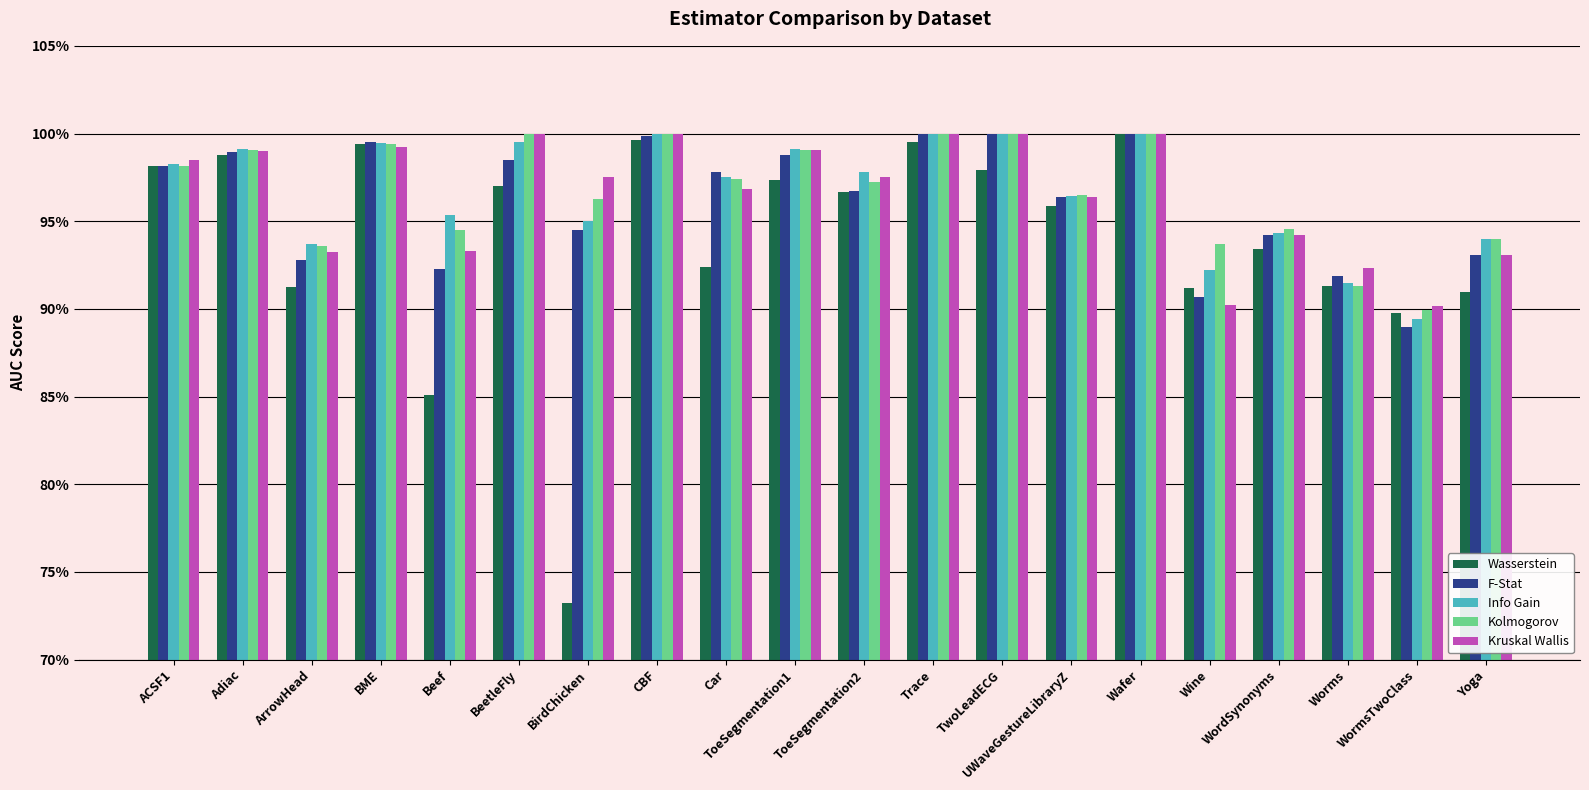

Rank the categories by Kolmogorov value from lowest to highest.

WormsTwoClass, Worms, ArrowHead, Wine, Yoga, Beef, WordSynonyms, BirdChicken, UWaveGestureLibraryZ, ToeSegmentation2, Car, ACSF1, ToeSegmentation1, Adiac, BME, CBF, TwoLeadECG, BeetleFly, Trace, Wafer